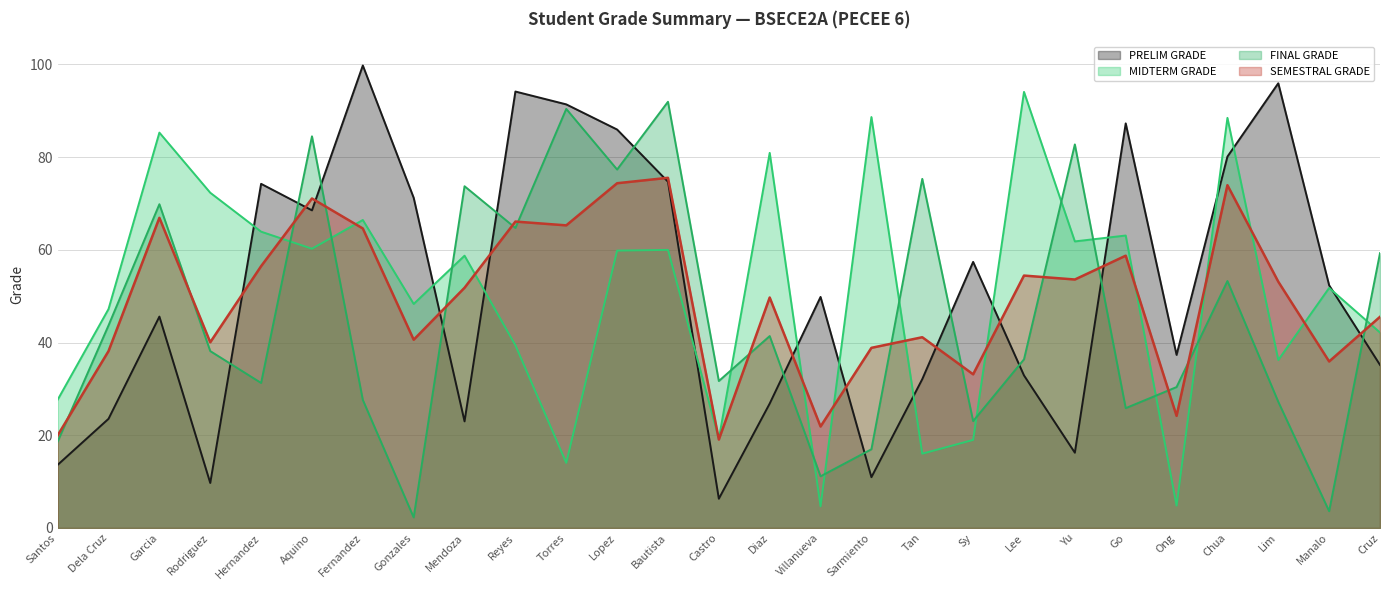

What is the label of the 17th point from the right?

Torres